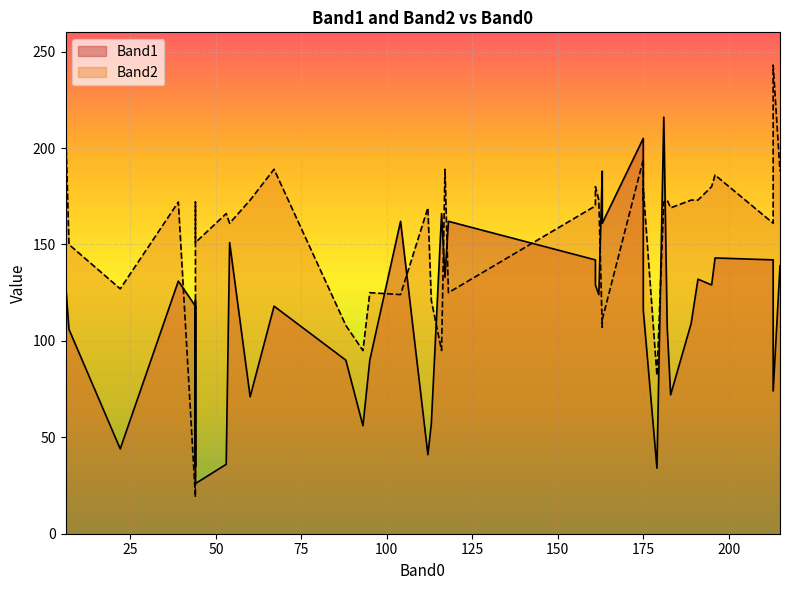

What is the difference between the highest and lowest values at 116?

71